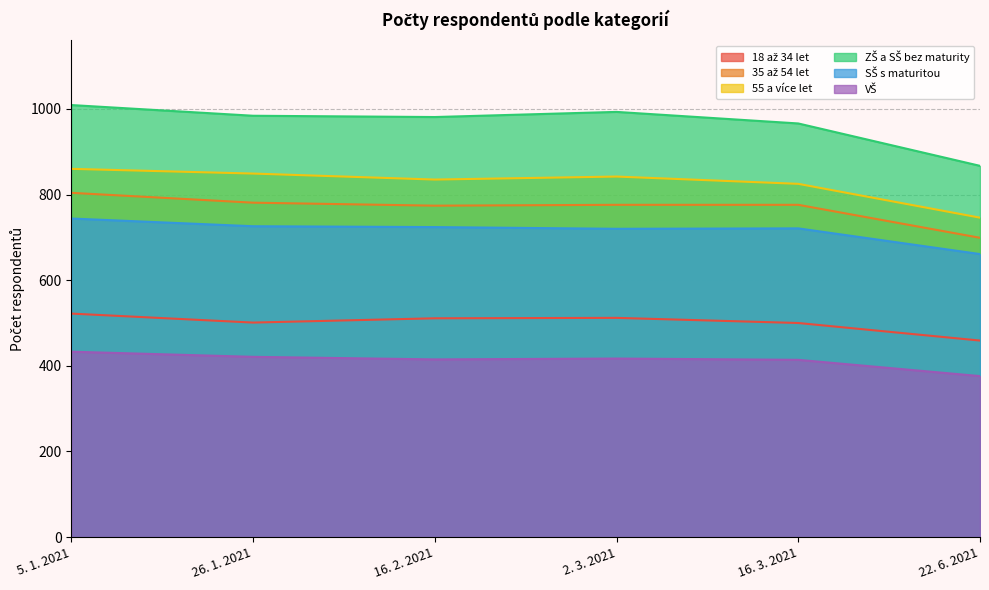

Which has a higher value, 2. 3. 2021 or 26. 1. 2021?

2. 3. 2021